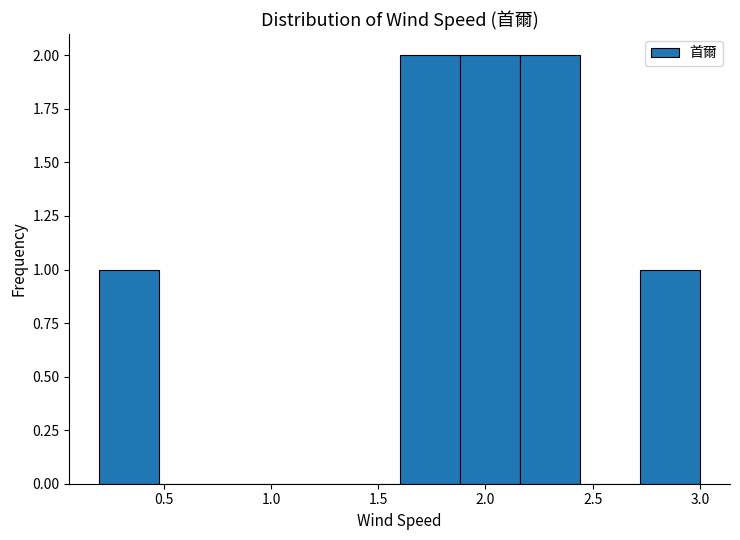

Reading left to right, list every bar in this chart as the range it spans on the x-axis followed by its height. Neither the bar edges nor the heights are printed on the chart, so give them approximately, as read against the axes.

0.20 to 0.48: 1
0.48 to 0.76: 0
0.76 to 1.04: 0
1.04 to 1.32: 0
1.32 to 1.60: 0
1.60 to 1.88: 2
1.88 to 2.16: 2
2.16 to 2.44: 2
2.44 to 2.72: 0
2.72 to 3.00: 1